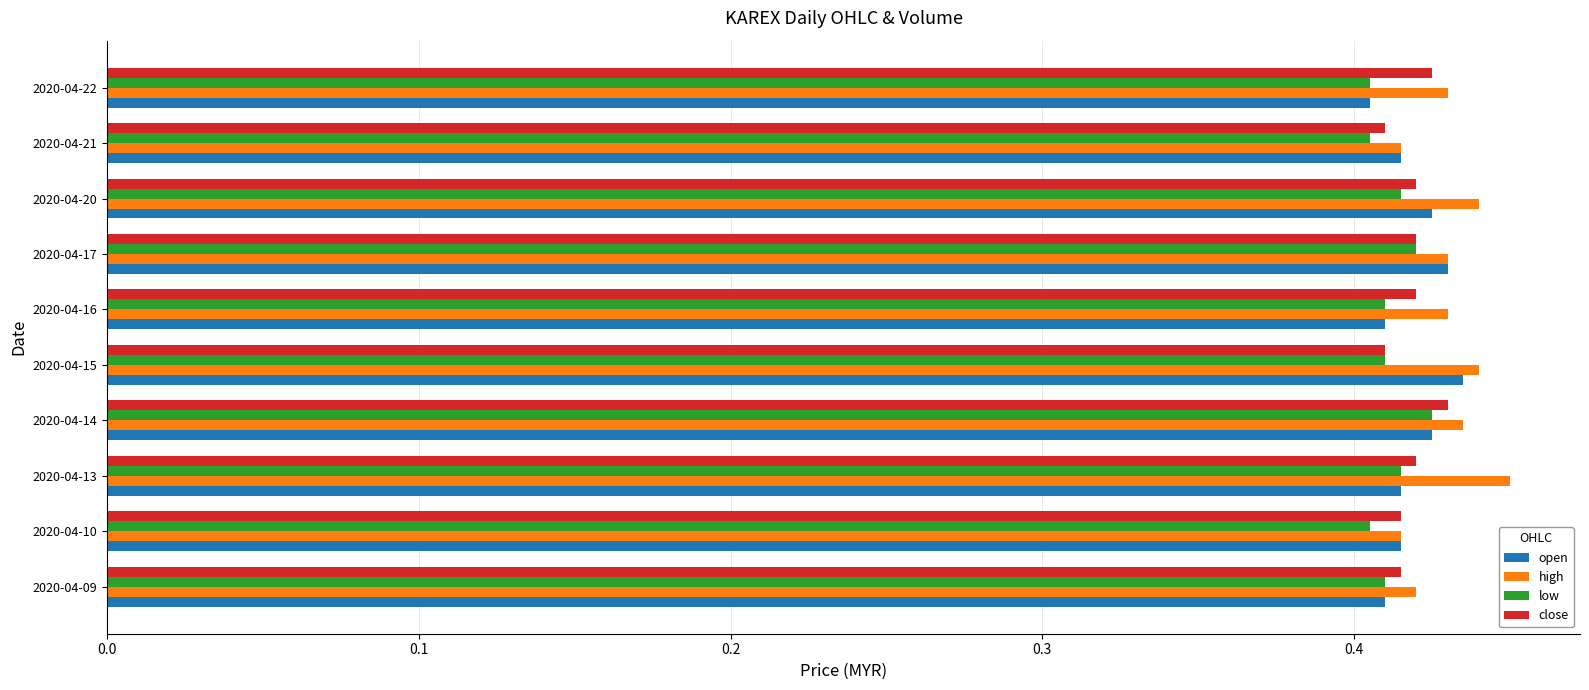

Is it true that open equals 0.1 at 2020-04-09?

False